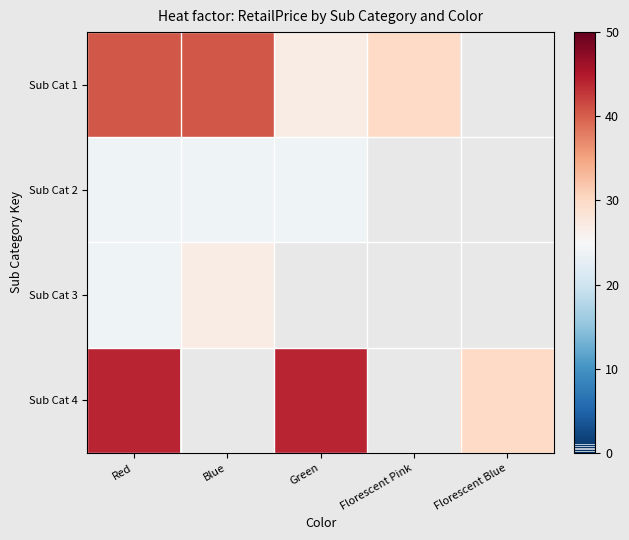

At which label does Sub Cat 1 reach its peak?

Red